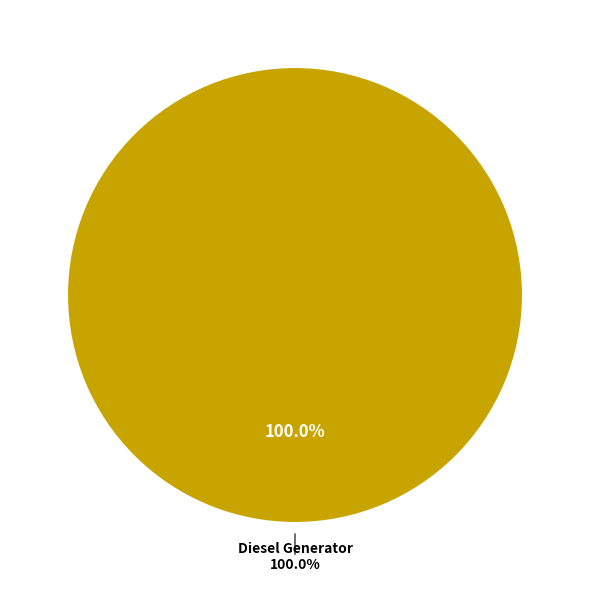

Which slice is the largest?

Diesel Generator